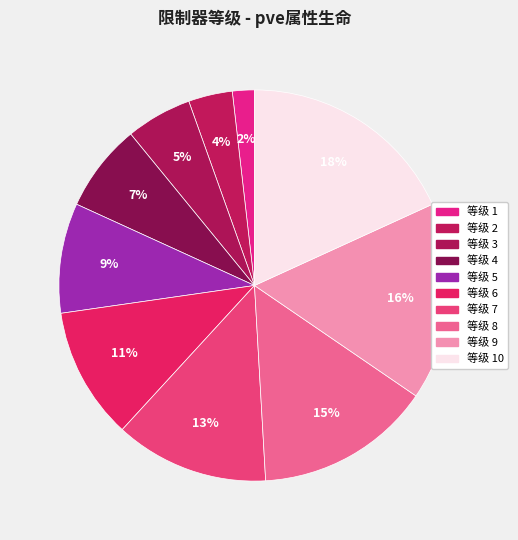

Count the number of slices in the pie.

10